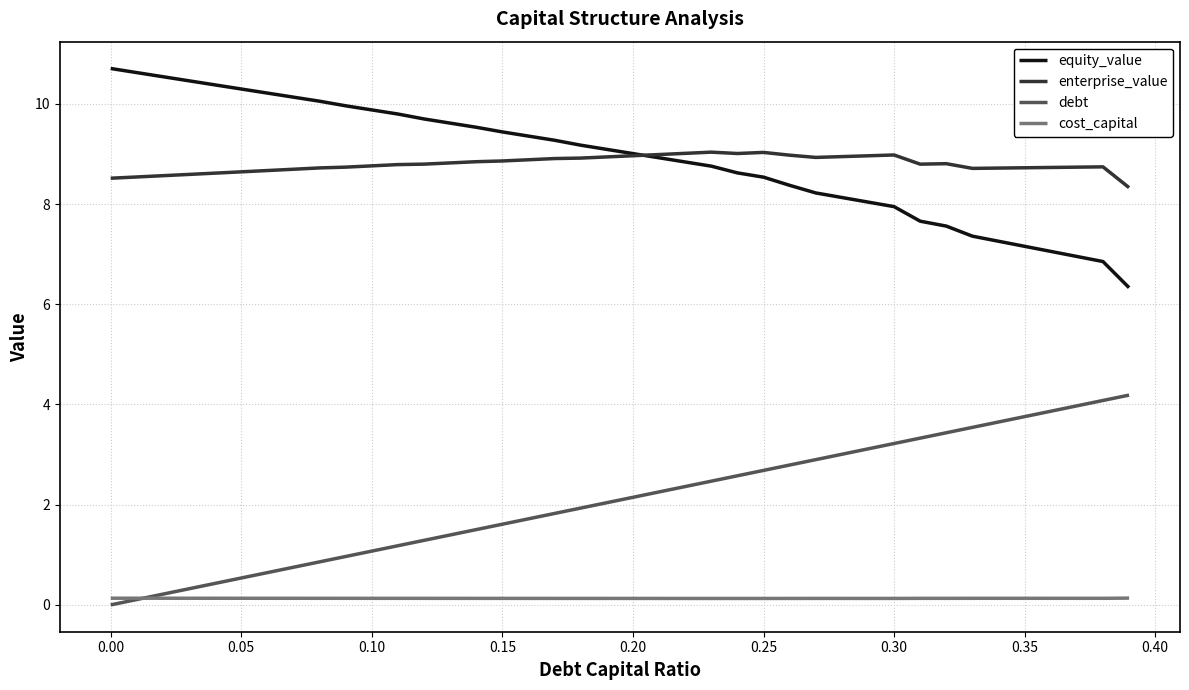

What is the maximum value shown in the chart?

10.7